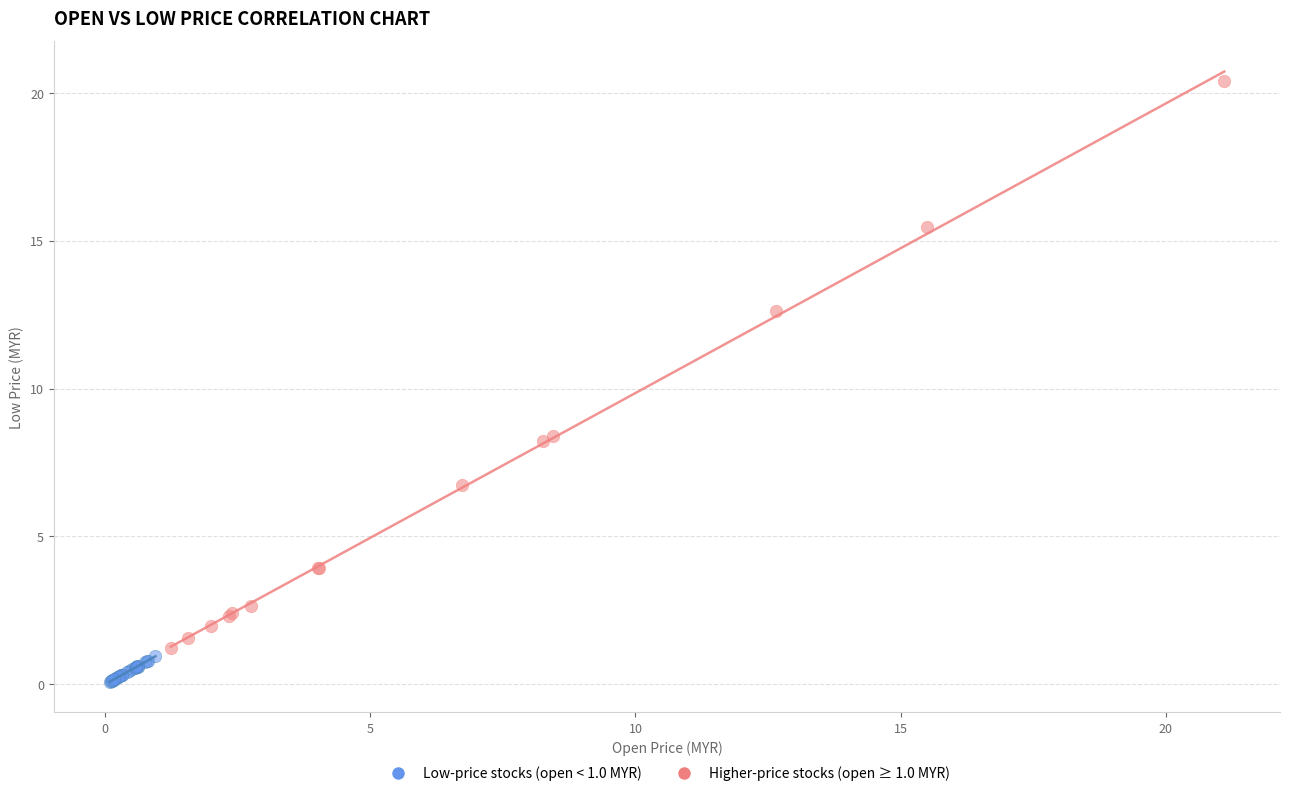

Which series contains the highest Y value?

Higher-price stocks (open ≥ 1.0 MYR)